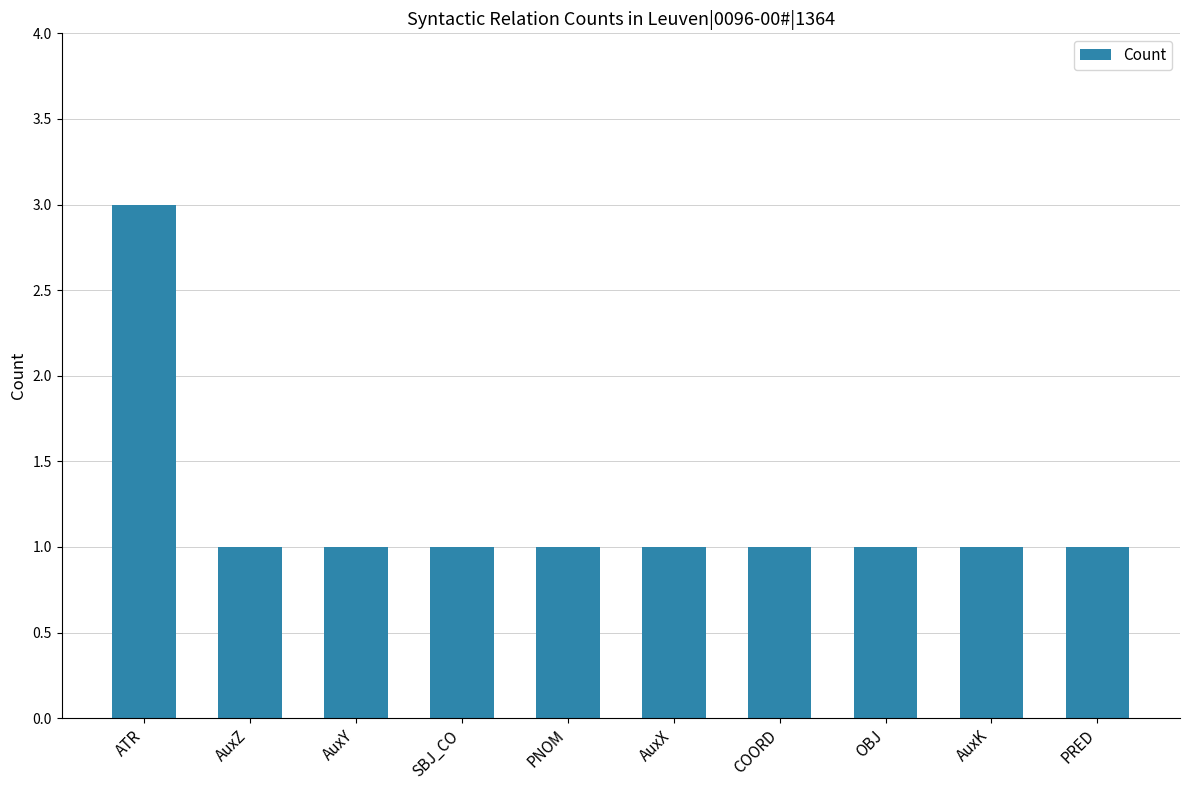

Reading right to left, what are all the values shown in this chart?

PRED=1	AuxK=1	OBJ=1	COORD=1	AuxX=1	PNOM=1	SBJ_CO=1	AuxY=1	AuxZ=1	ATR=3